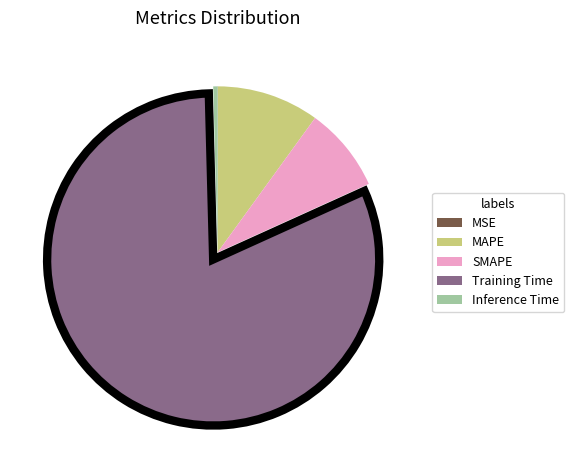

Between SMAPE and Inference Time, which is larger?

SMAPE